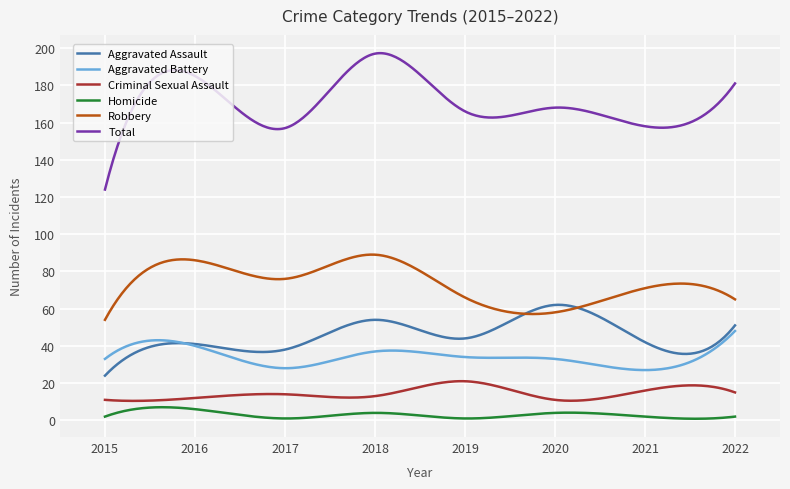

Which series has the widest spread of values?

Total